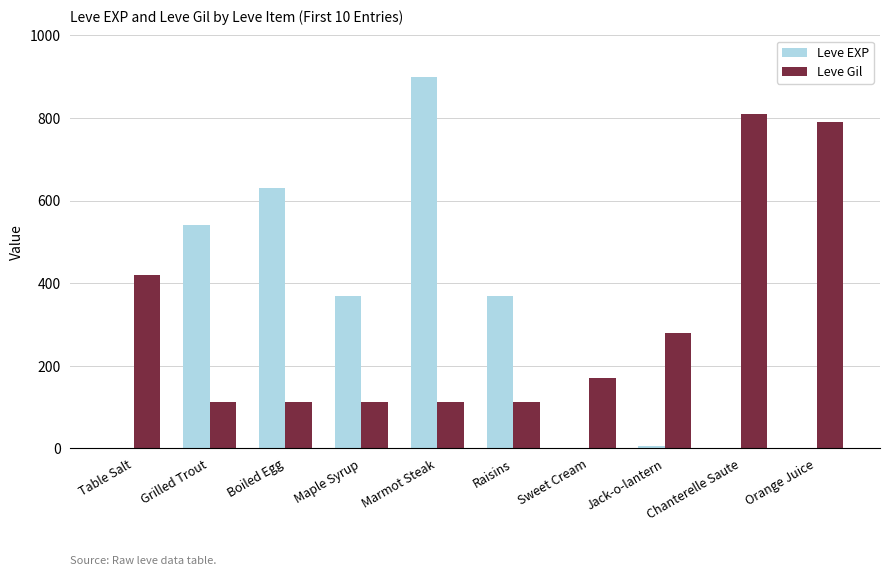

Which series changed the most between Sweet Cream and Chanterelle Saute?

Leve Gil